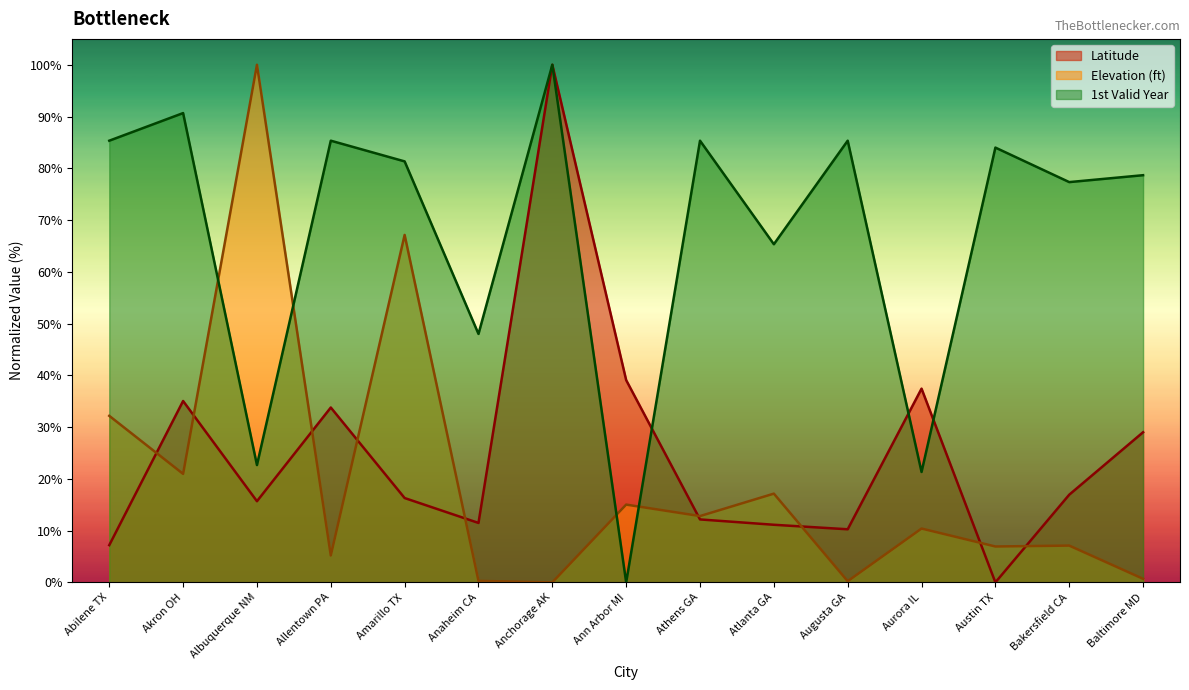

At which label does Elevation (ft) first exceed 10?

Abilene TX